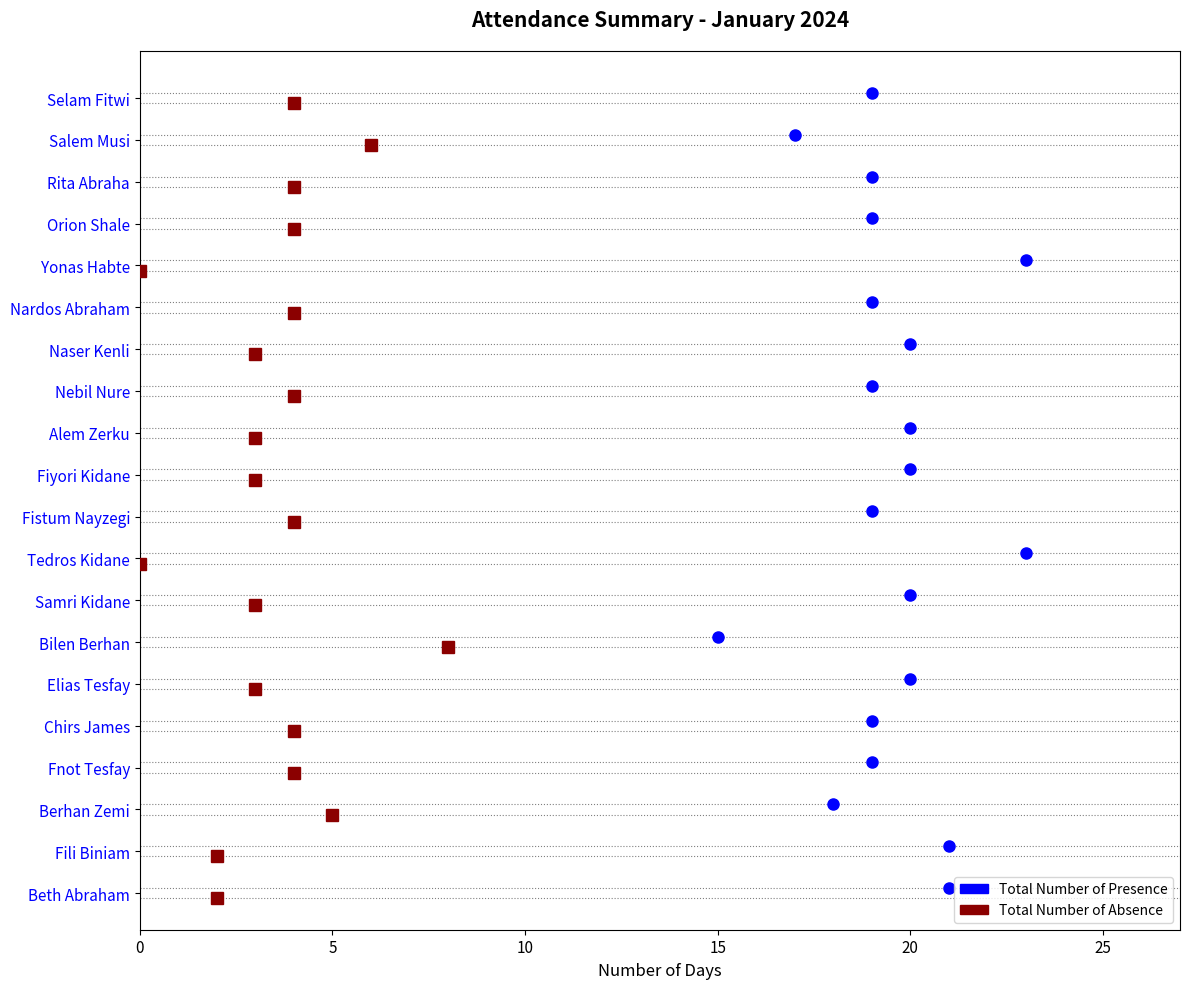

What are all the series names shown in the legend?

Total Number of Presence, Total Number of Absence